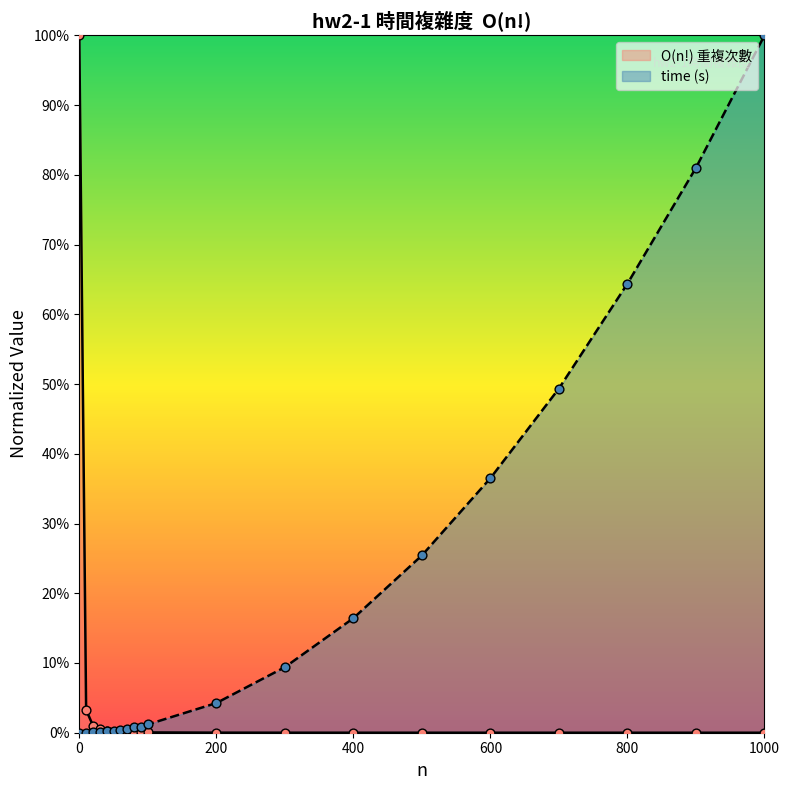

Which series reaches the minimum Y coordinate?

time